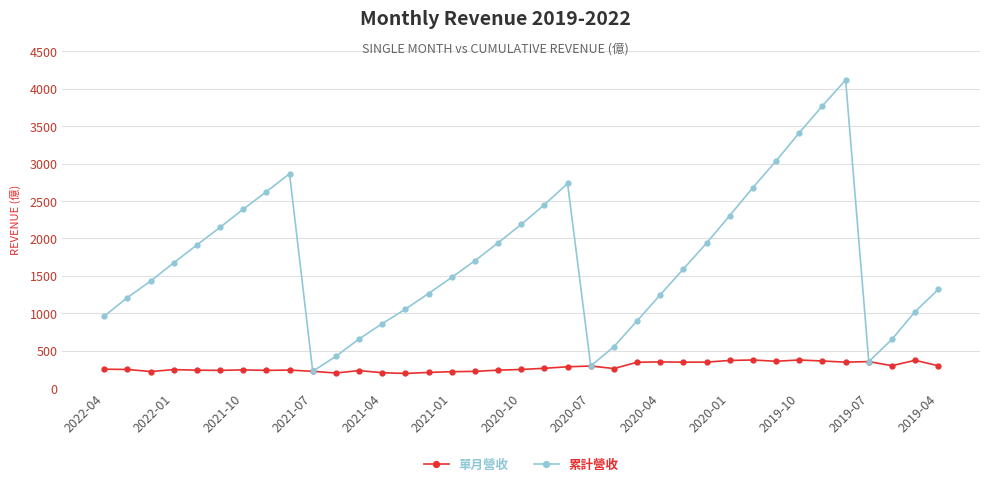

How many distinct data groups are displayed?

2